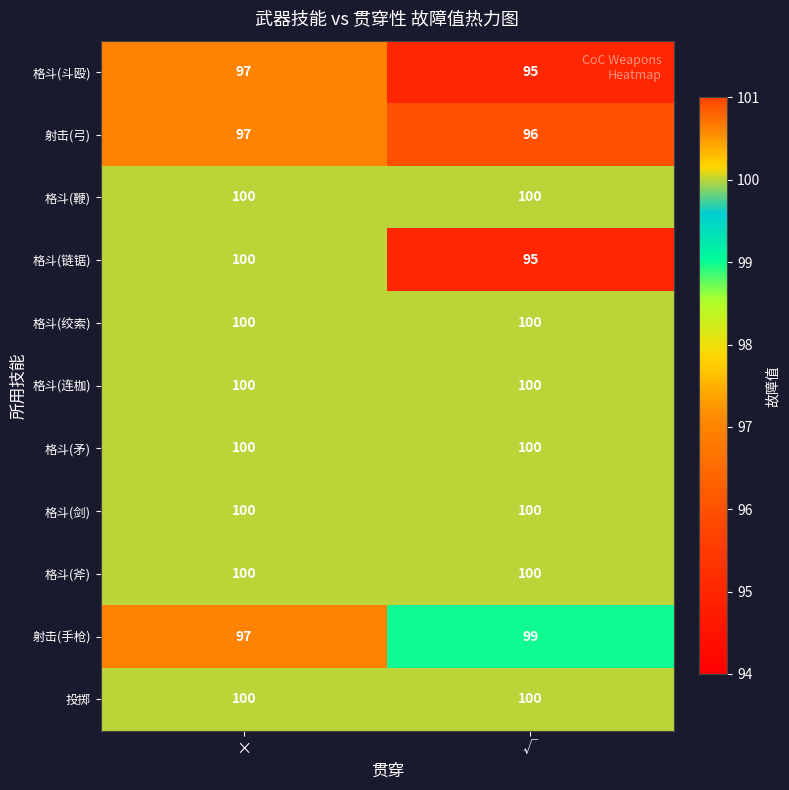

Is the value of 射击(弓) at × greater than the value of 格斗(剑) at √?

No